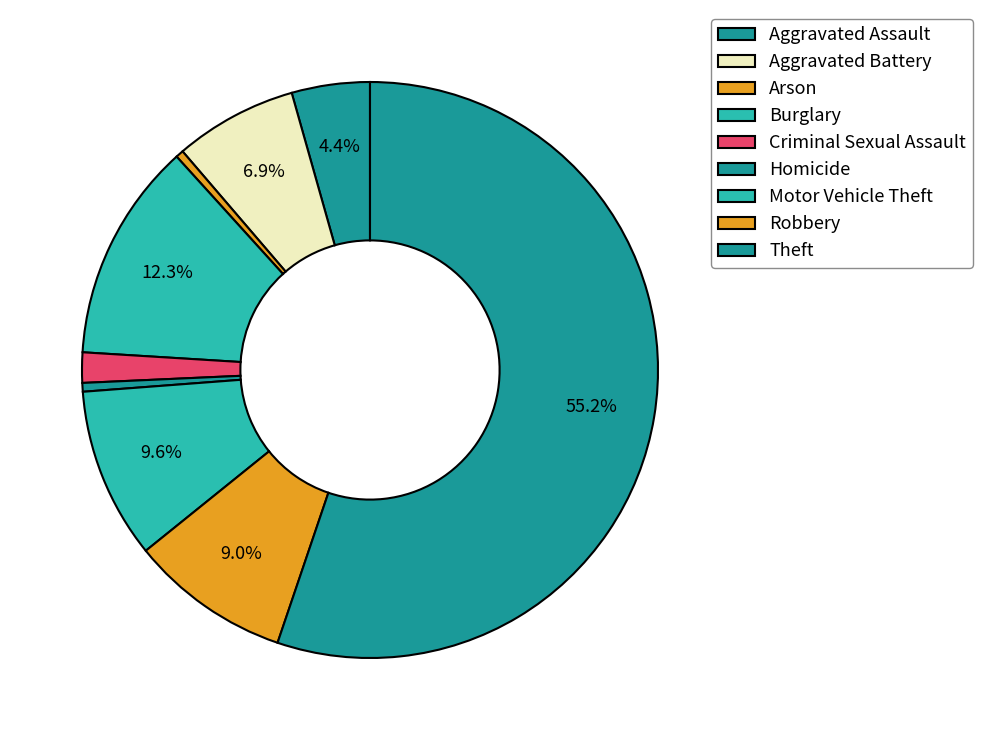

Between Theft and Aggravated Assault, which is larger?

Theft